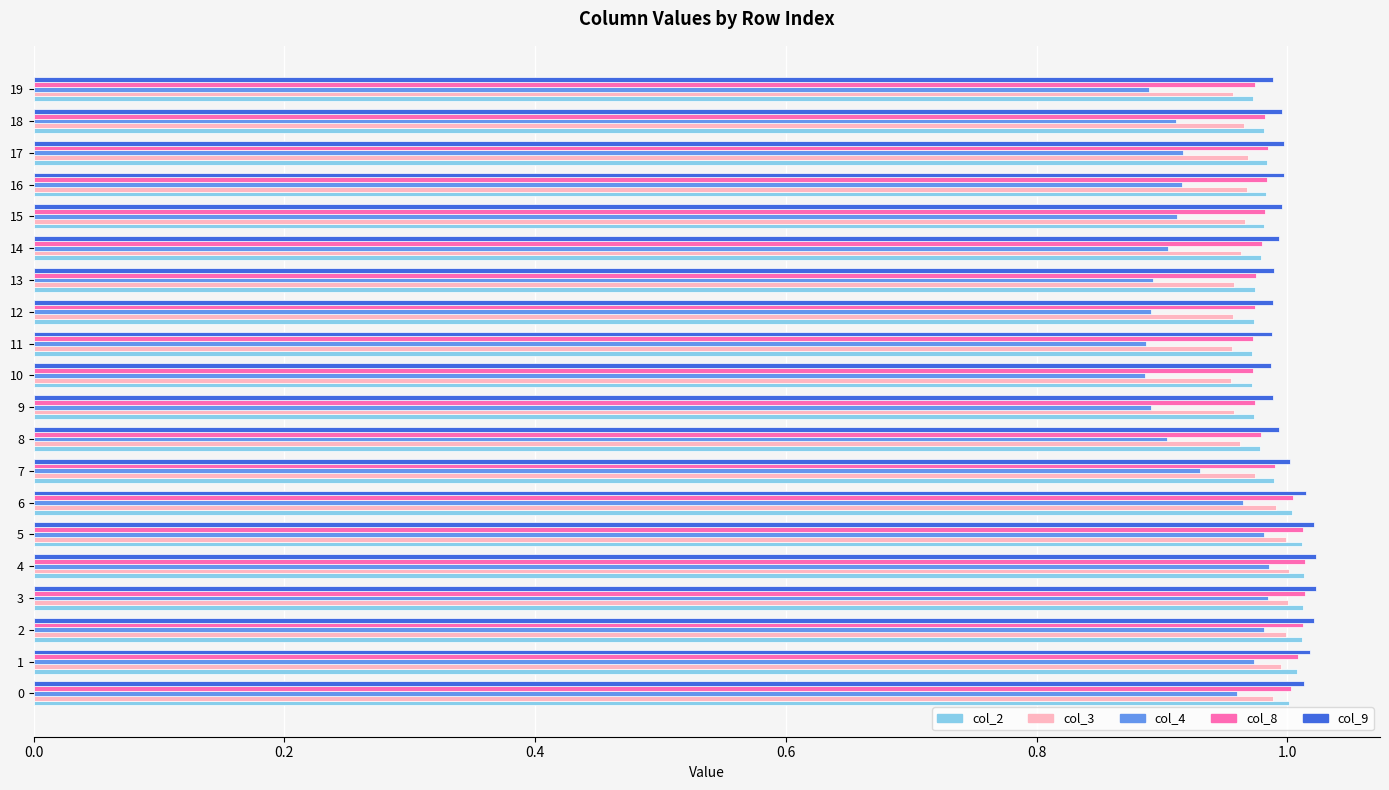

Which series has the widest spread of values?

col_4